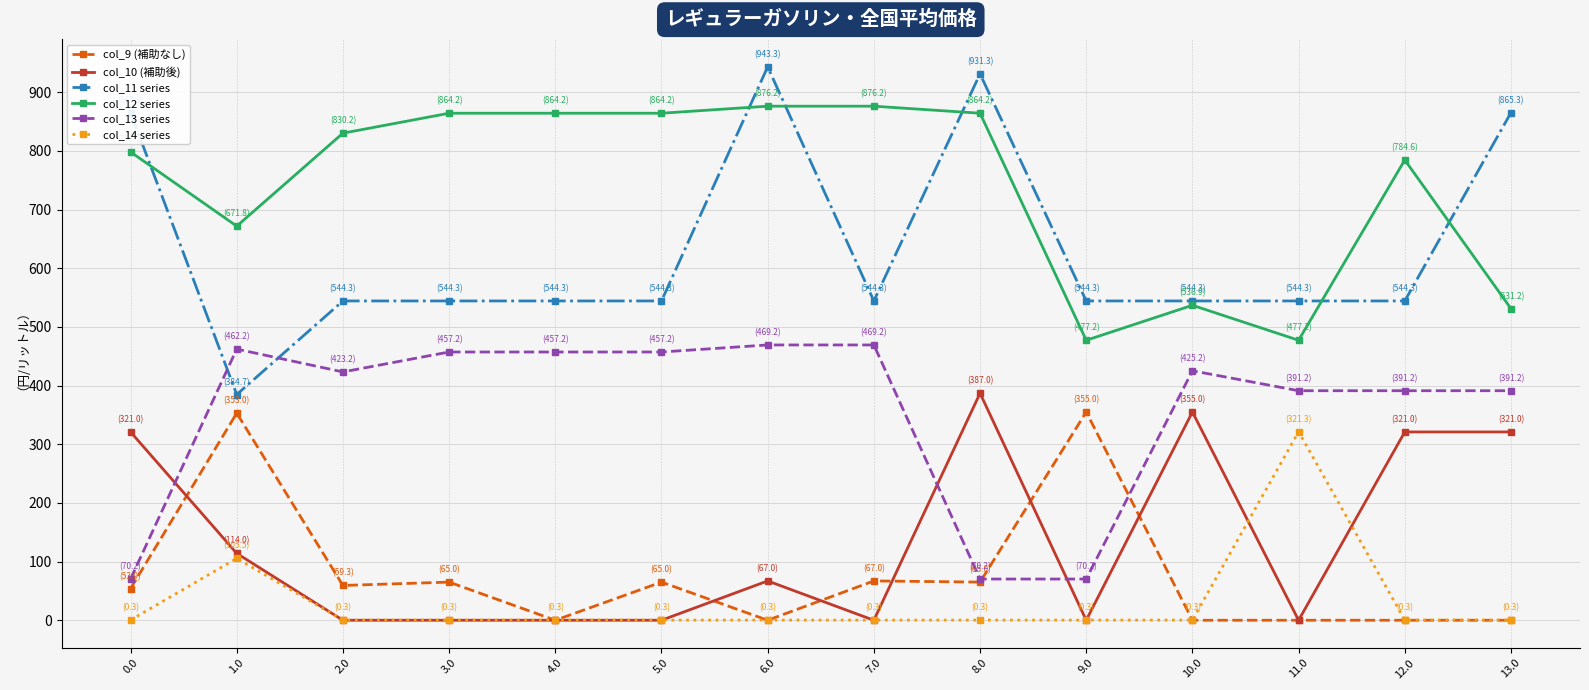

What is the label of the 2nd point from the right?

12.0